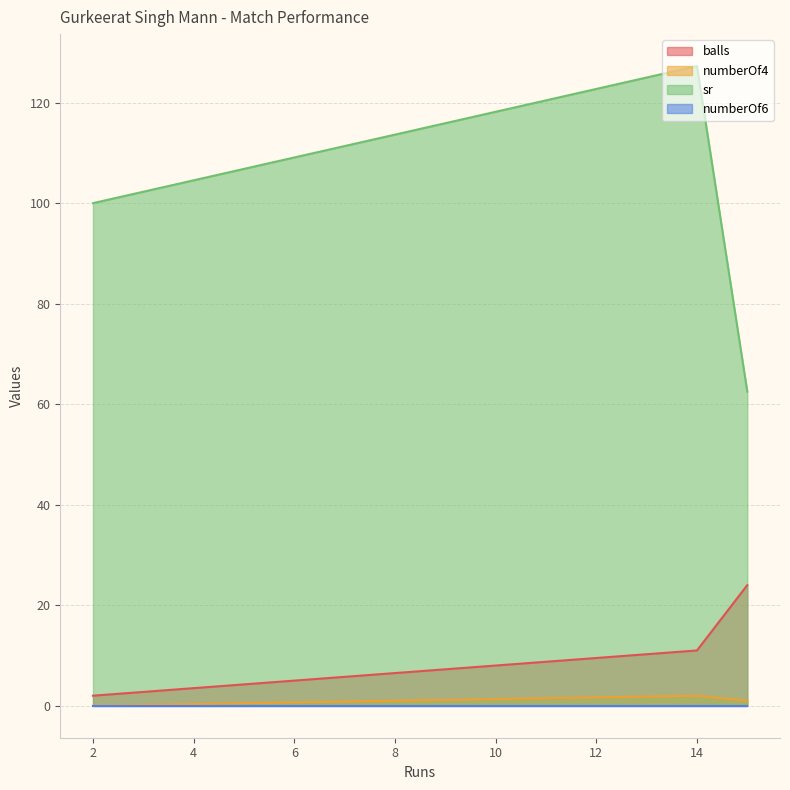

Which series changed the most between 14 and 15?

sr